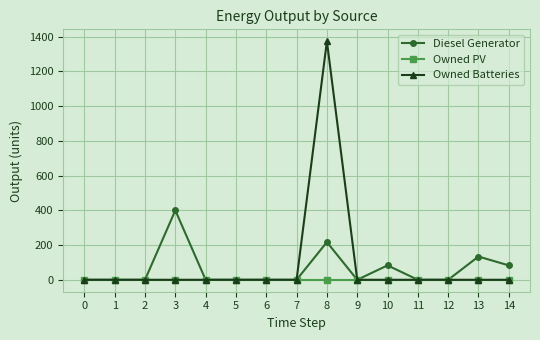

What is the sum of all Diesel Generator values?

917